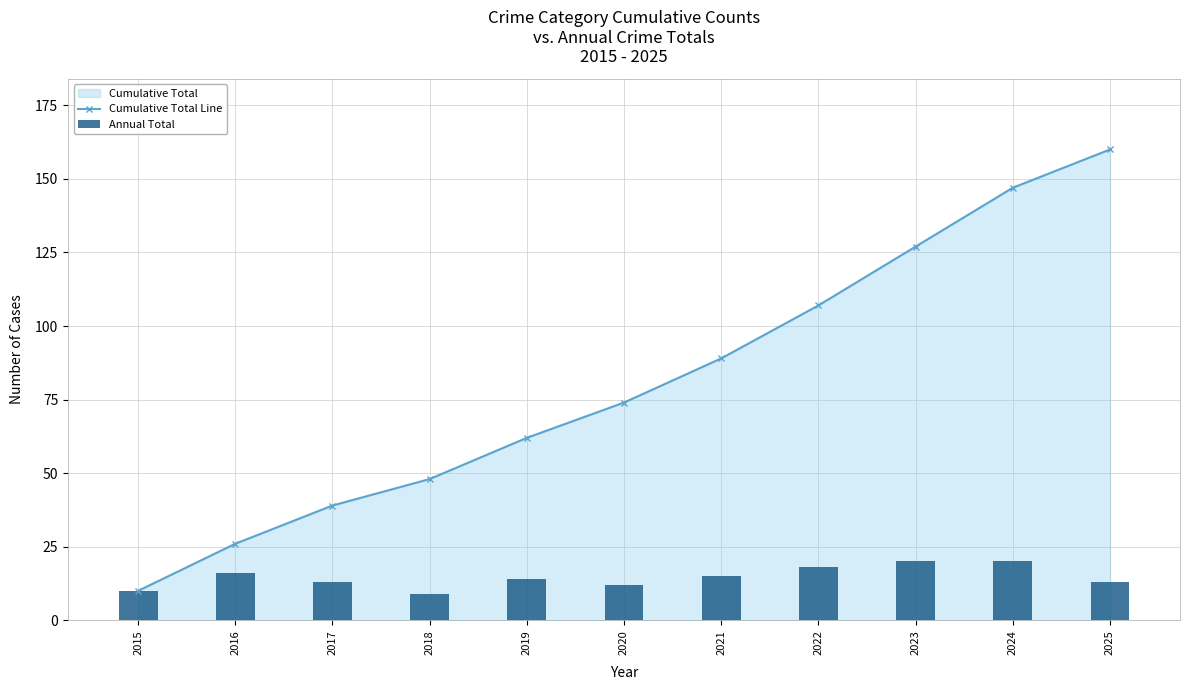

Where does the Cumulative Total Line series first go above 74?

2021